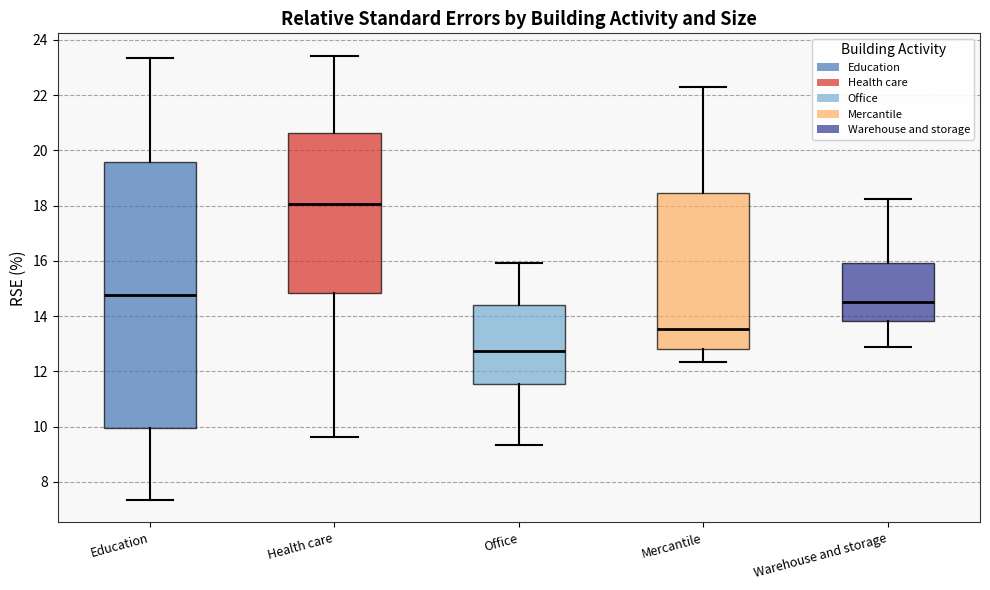

Which box is the tallest, from its lower edge to its upper edge?

Education